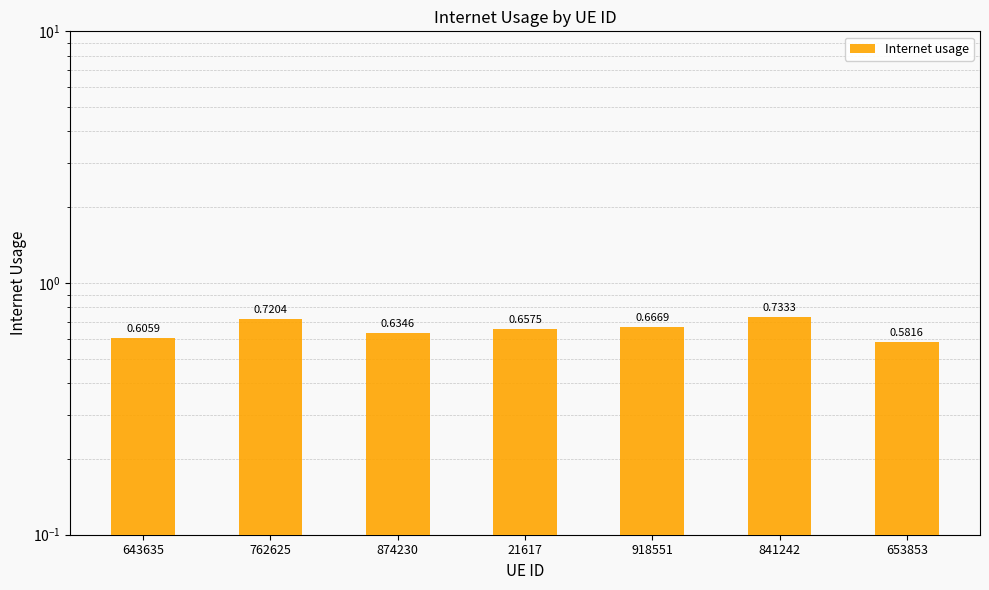

Reading left to right, transcribe all the data shown in this chart.

0.6	0.7	0.6	0.7	0.7	0.7	0.6